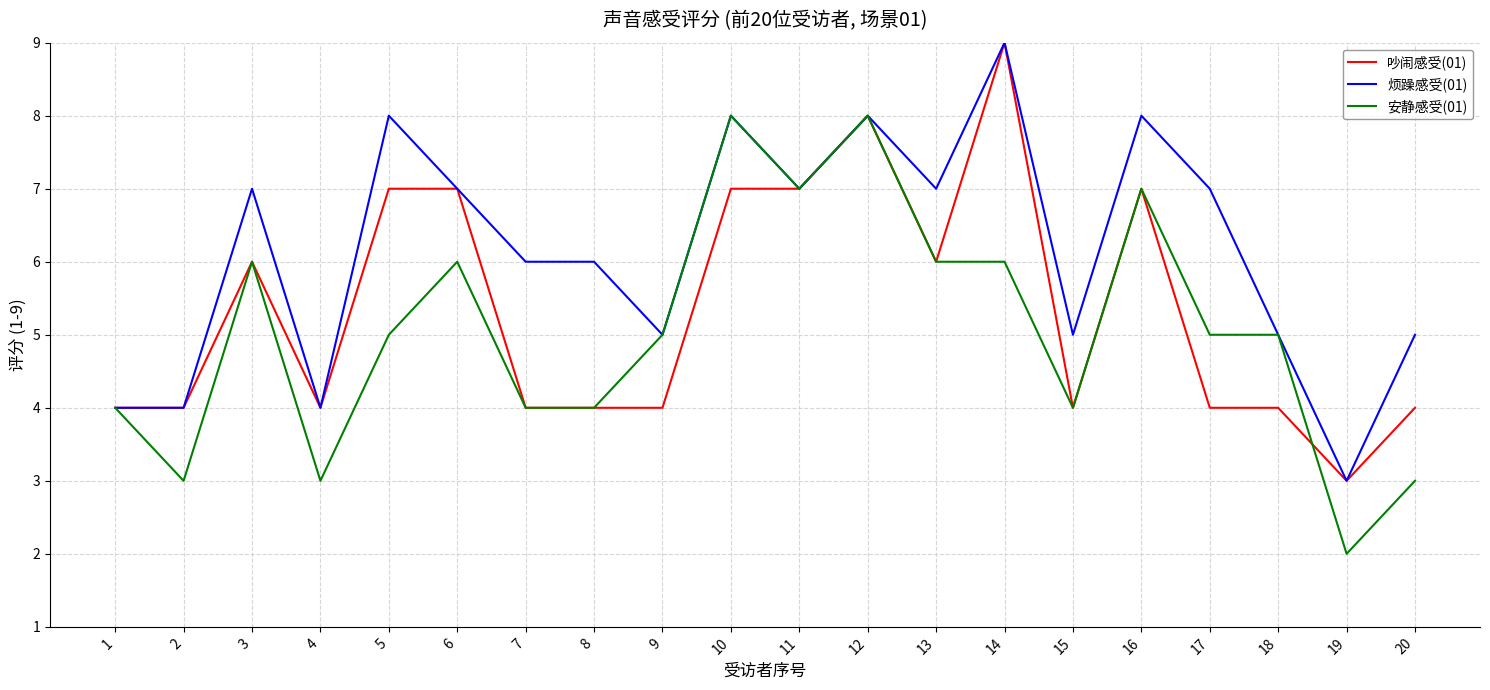

How many lines are shown in the chart?

3